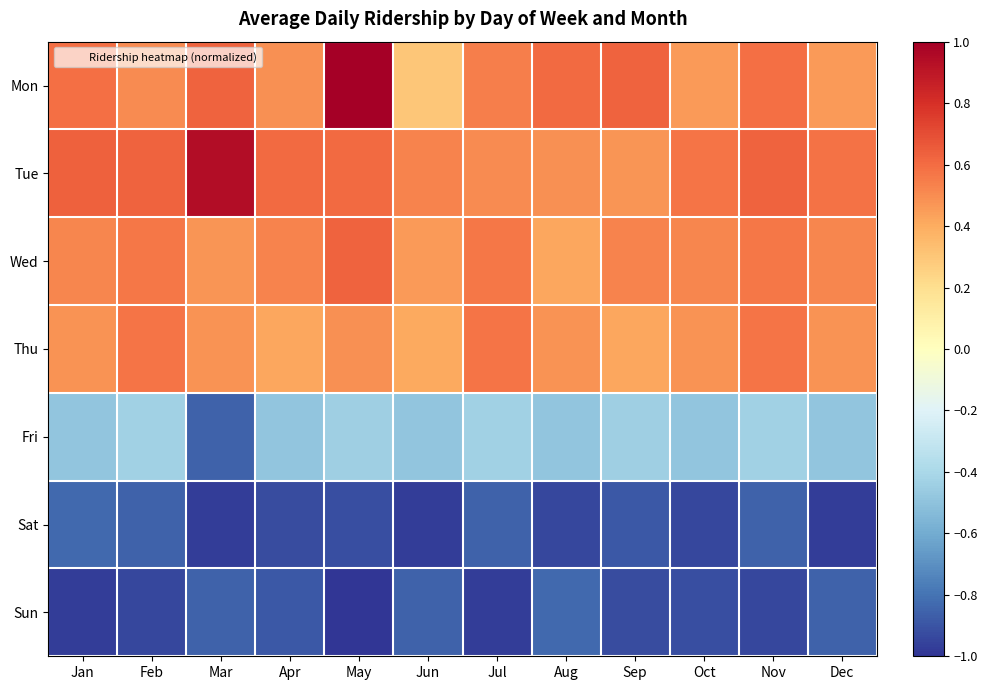

How many distinct data groups are displayed?

7